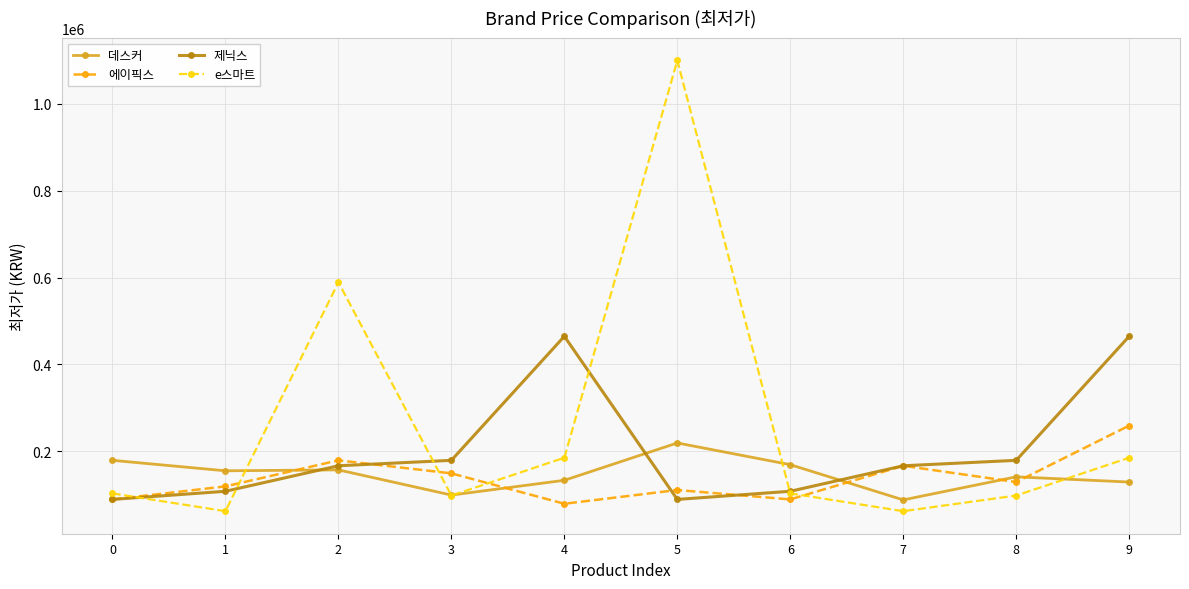

What is the difference between the highest and lowest values at 7?

104580